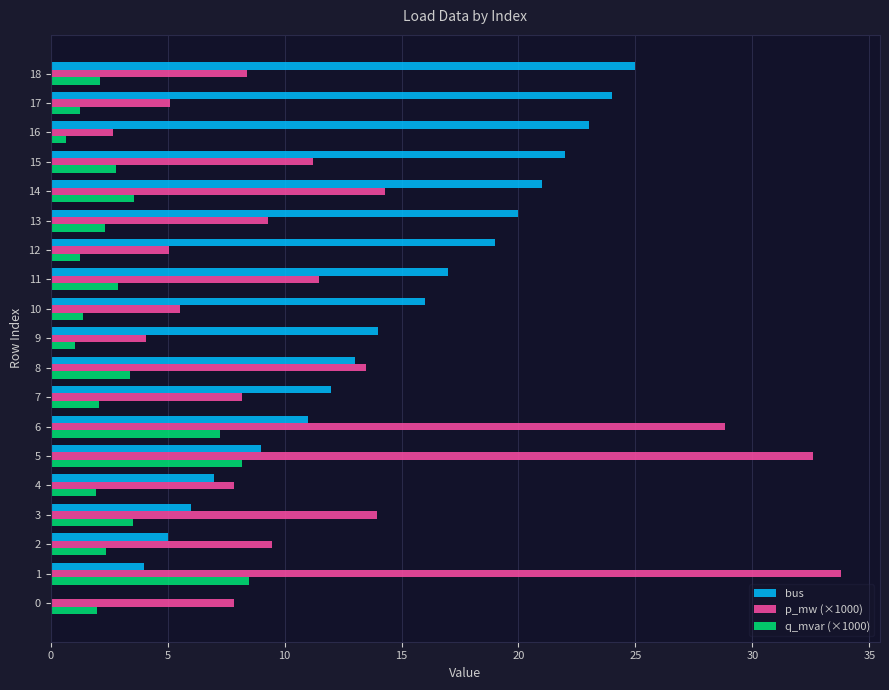

What are all the series names shown in the legend?

bus, p_mw (×1000), q_mvar (×1000)